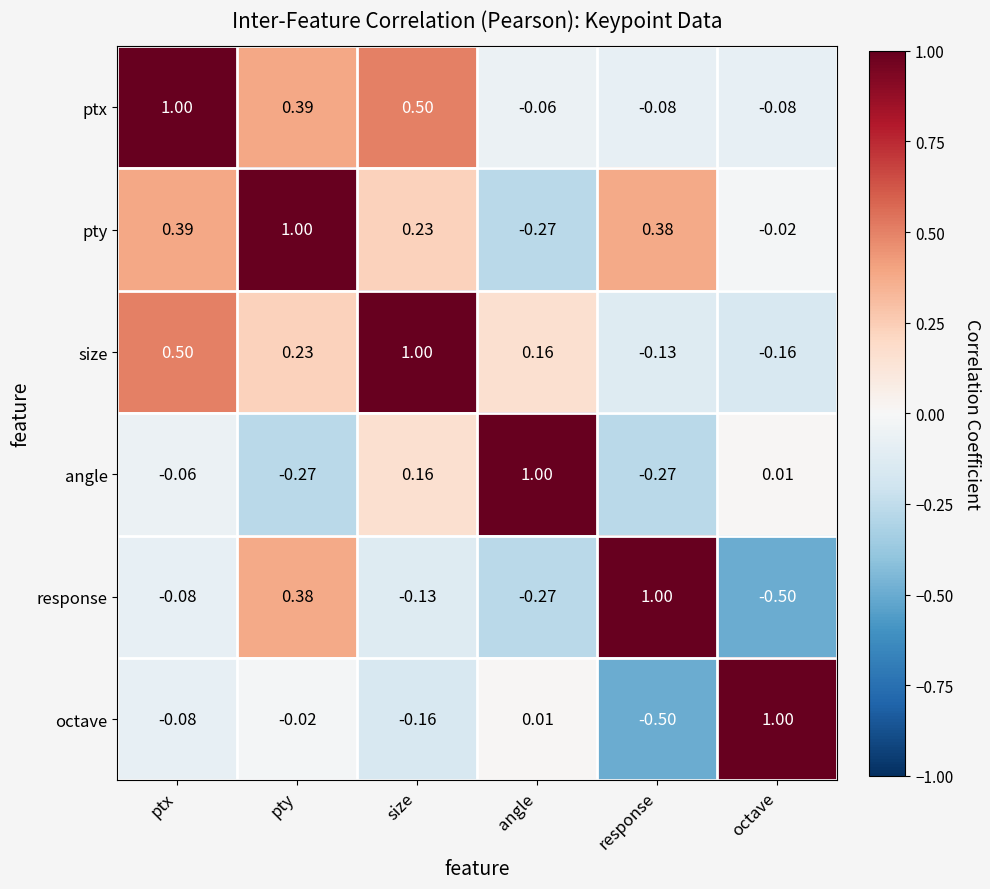

At which label does octave first exceed 0?

angle